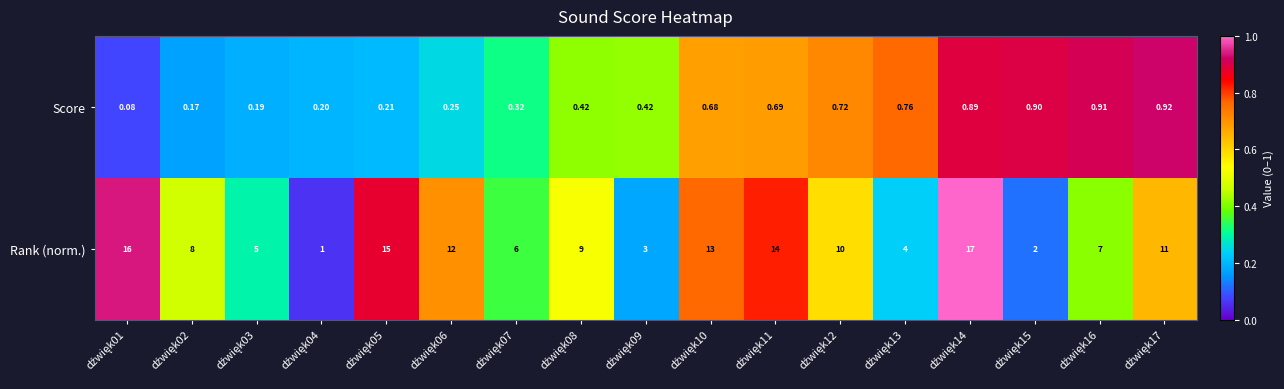

Rank the series by their average value, from highest to lowest.

Rank (norm.), Score